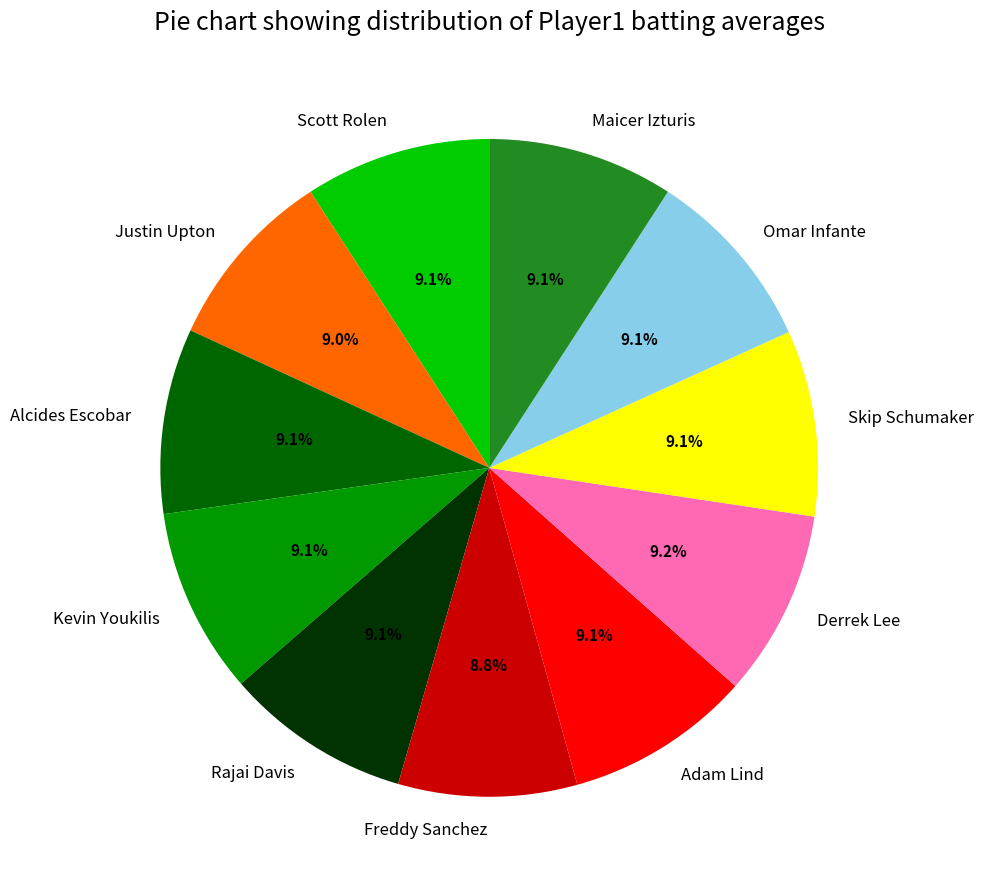

Is it true that Adam Lind is 1% of the pie?

False